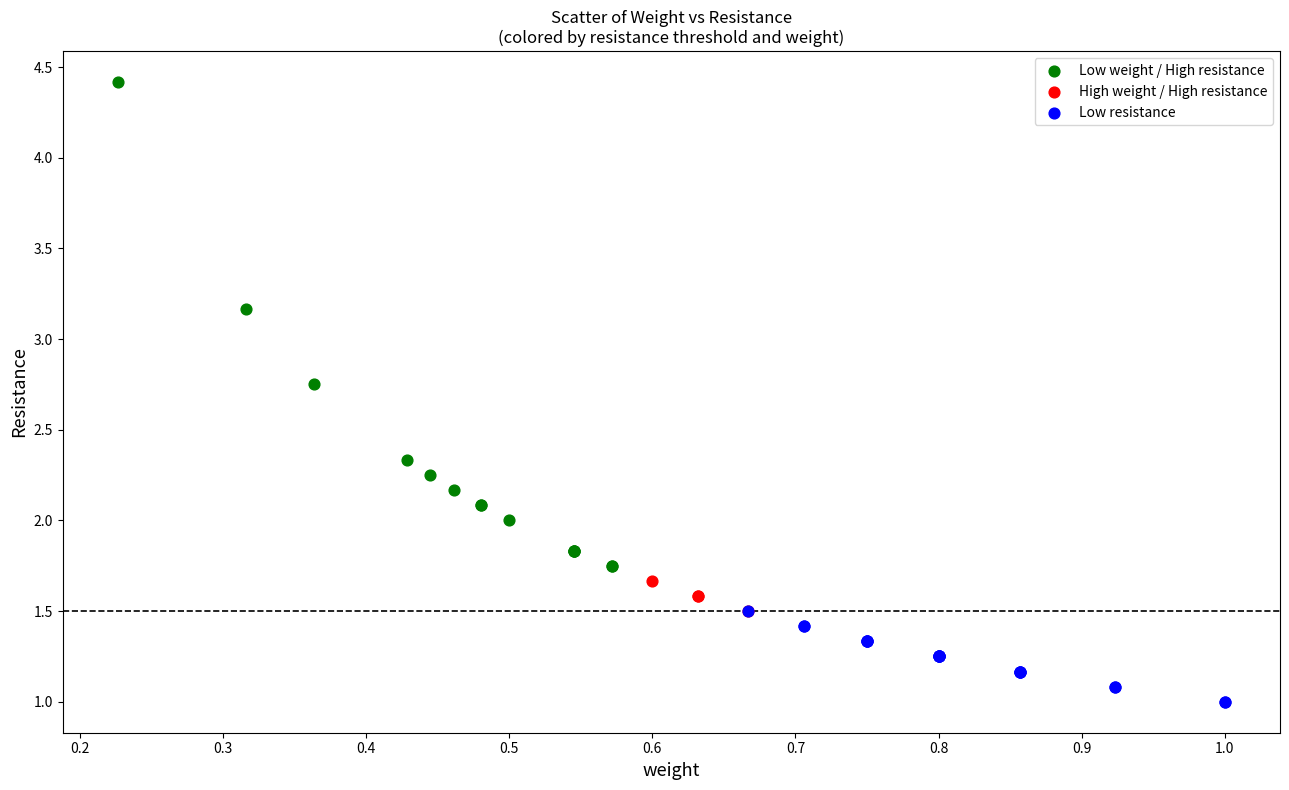

Which series contains the highest Y value?

Low weight / High resistance